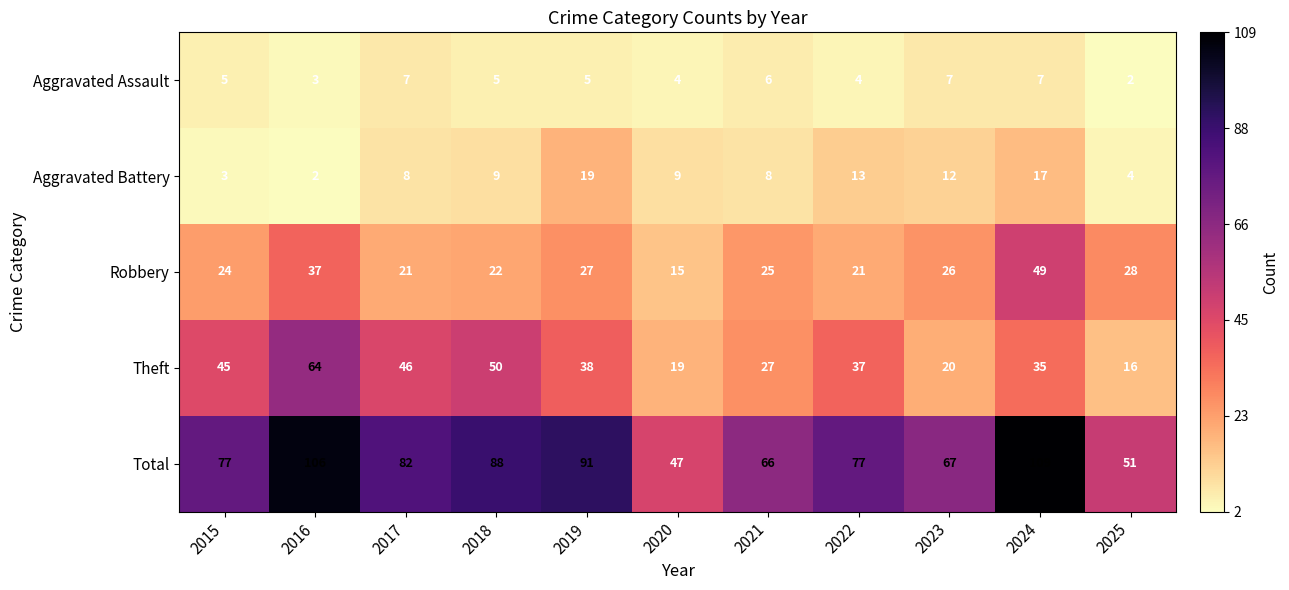

What is the maximum value for Robbery?

49